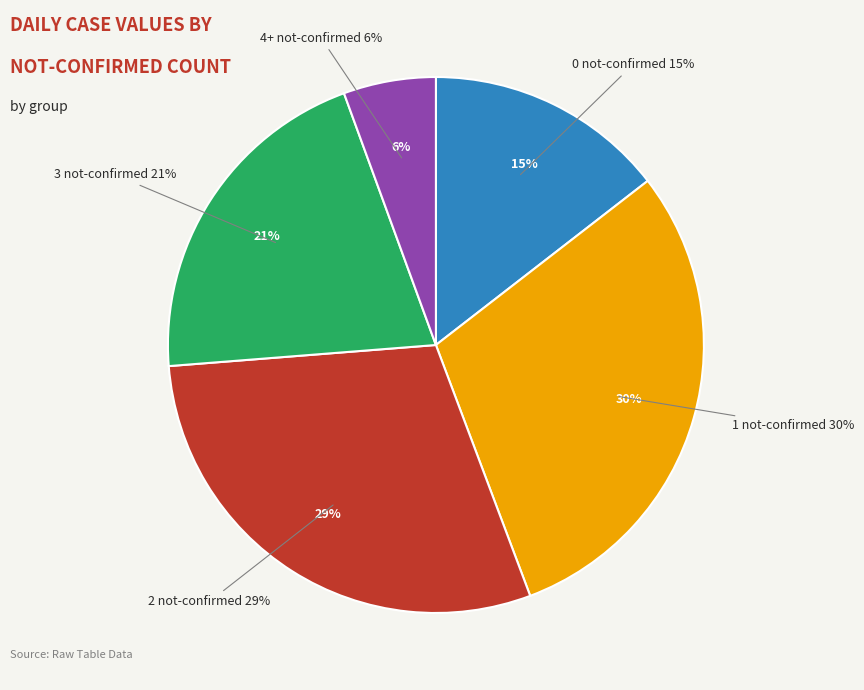

To the nearest percent, what percentage of the pie is 36?

4%